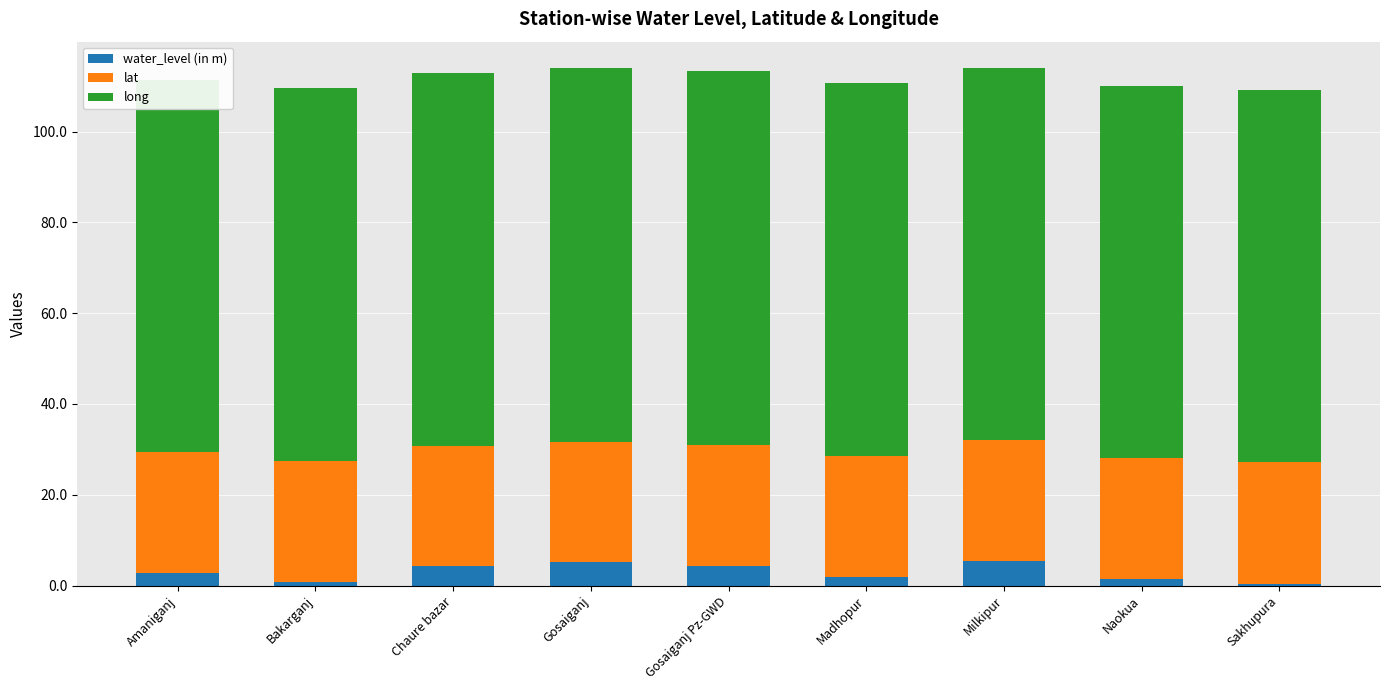

How many bars are there in total?

27